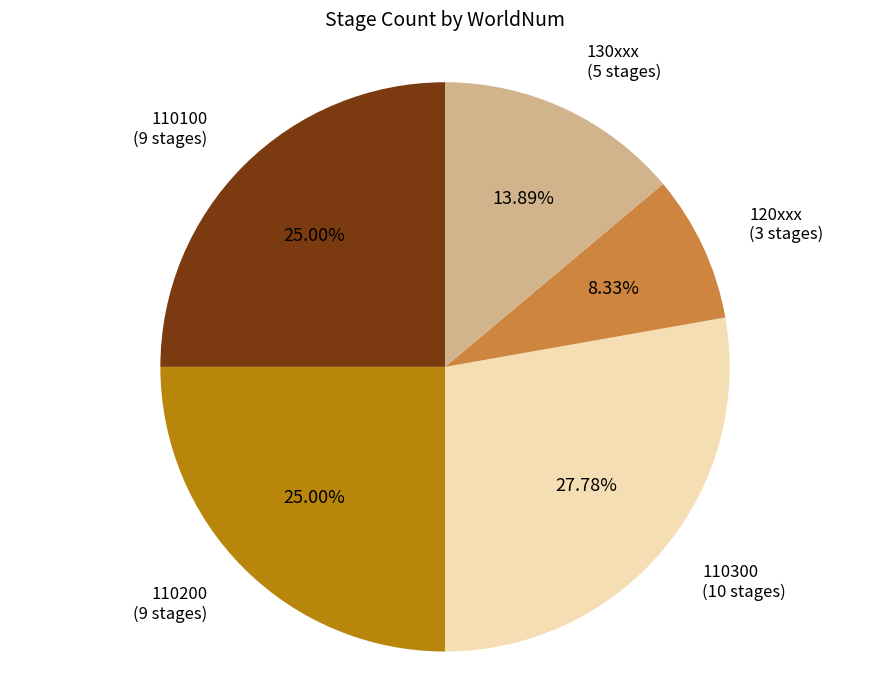

Is there any slice that represents more than half of the pie?

No